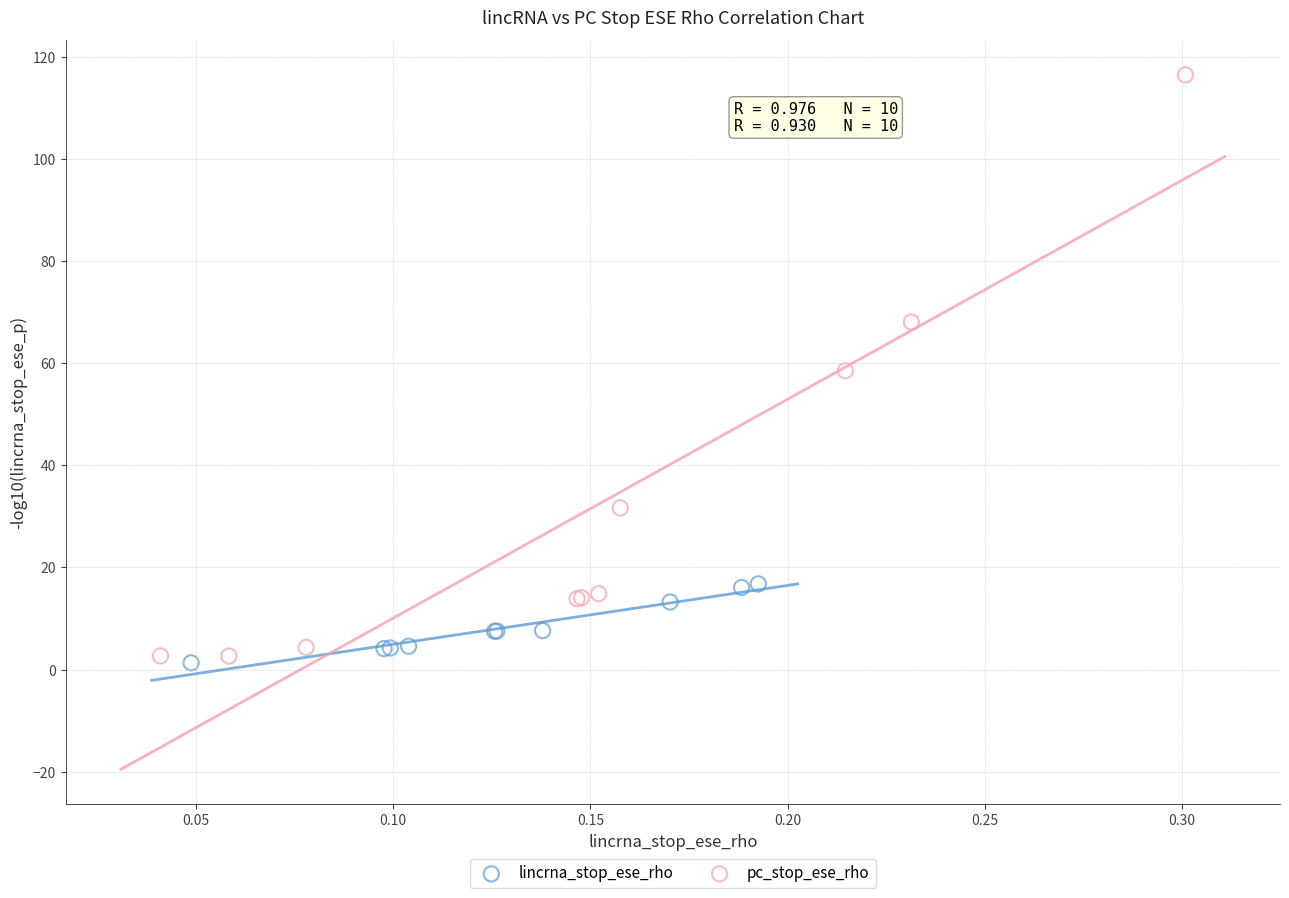

Which series has the widest spread of Y values?

pc_stop_ese_rho